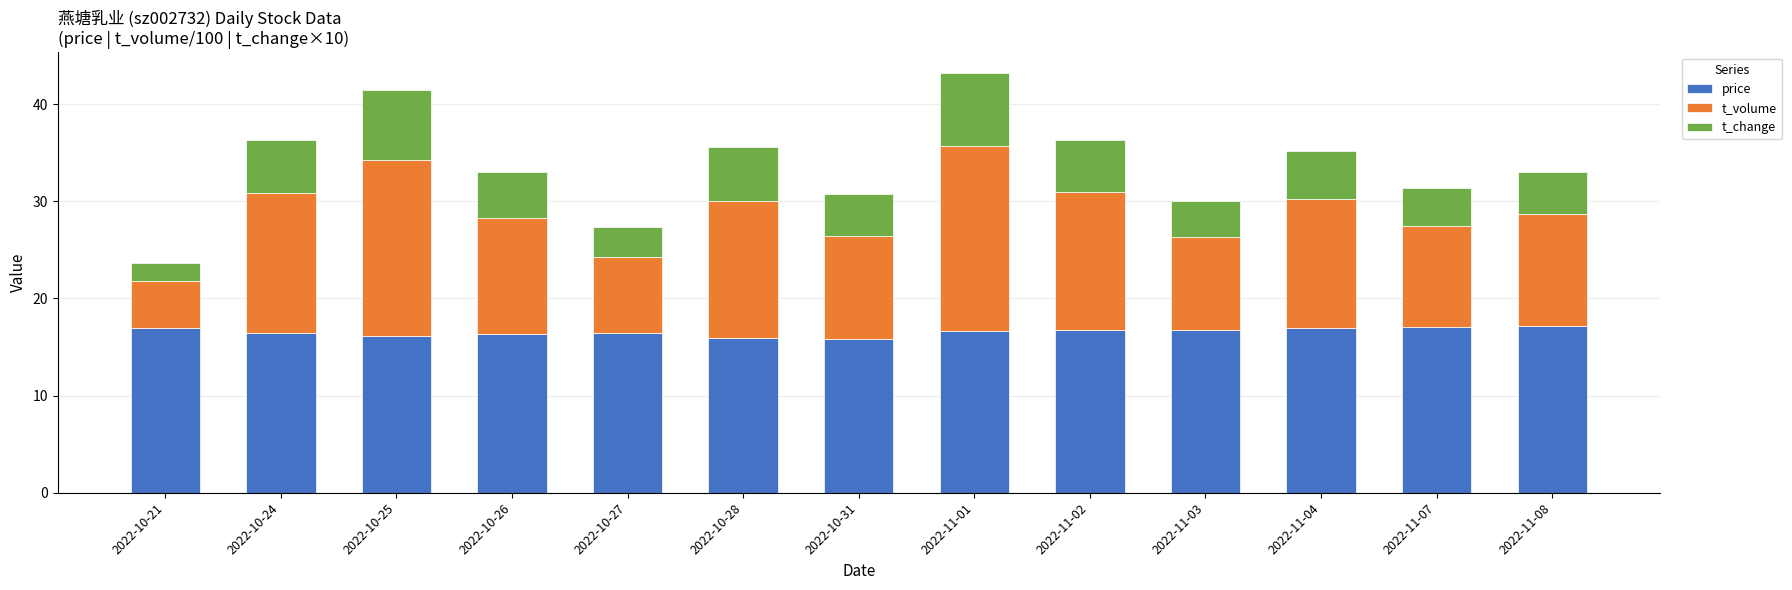

At which category is the sum across all series the highest?

2022-11-01